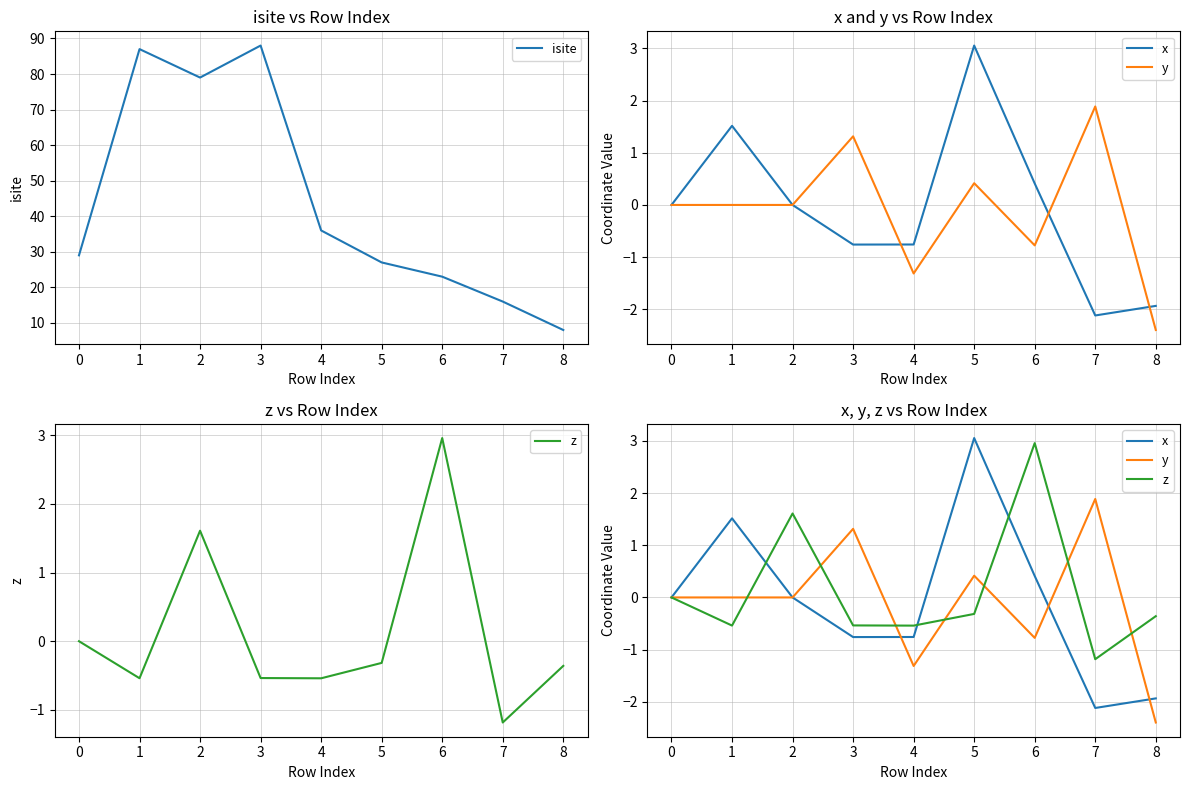

Where is isite nearest to the value 48?

4